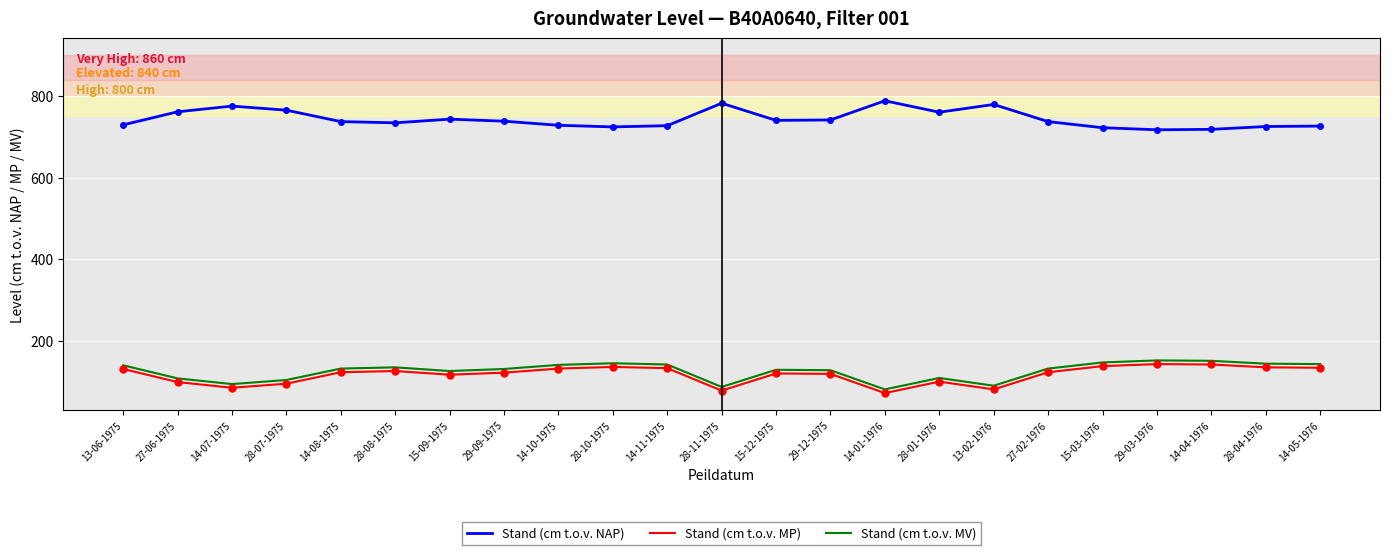

The value of Stand (cm t.o.v. NAP) at 29-03-1976 is 717. True or false?

True